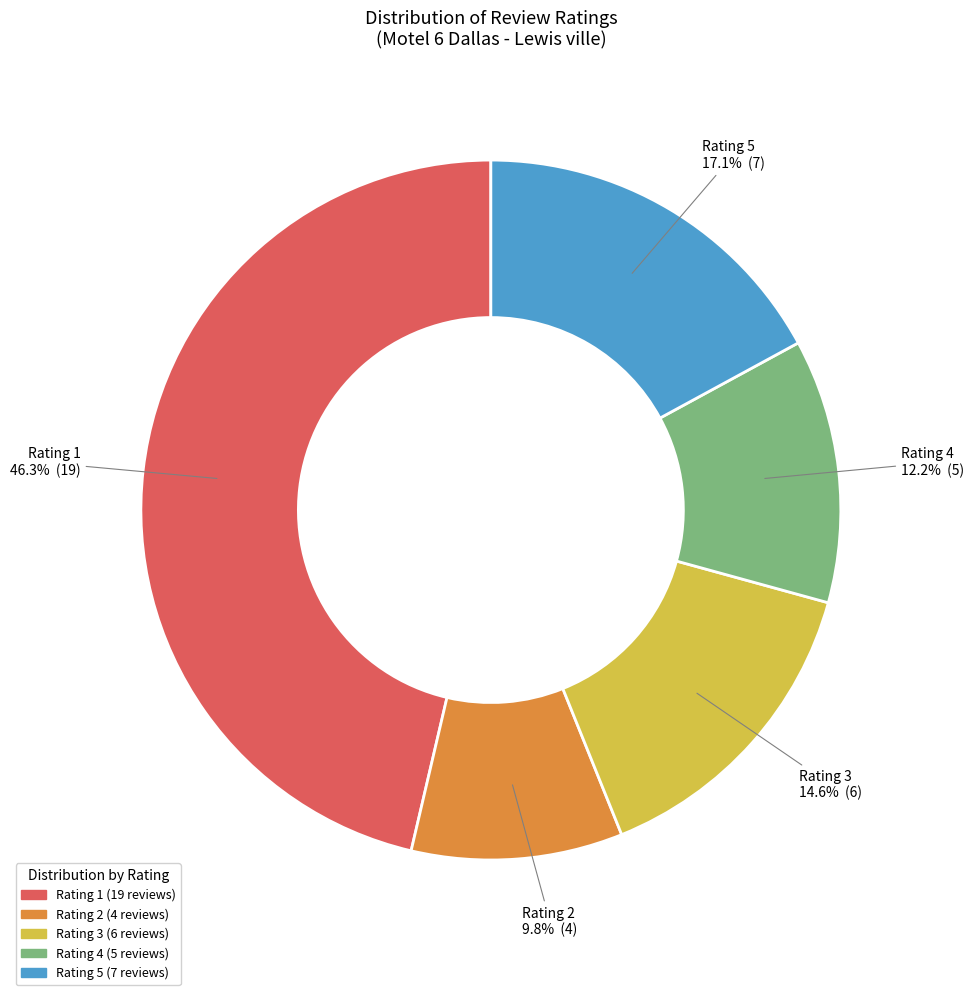

To the nearest percent, what percentage of the pie is Rating 5?

17%